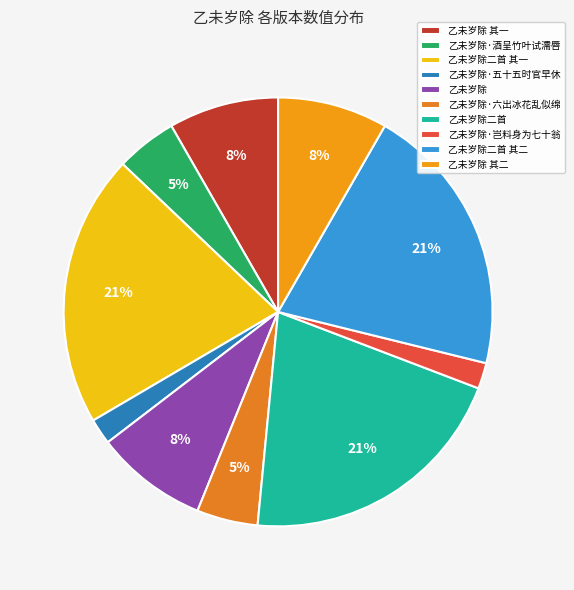

The 乙未岁除二首 其一 slice represents 21% of the pie. True or false?

True